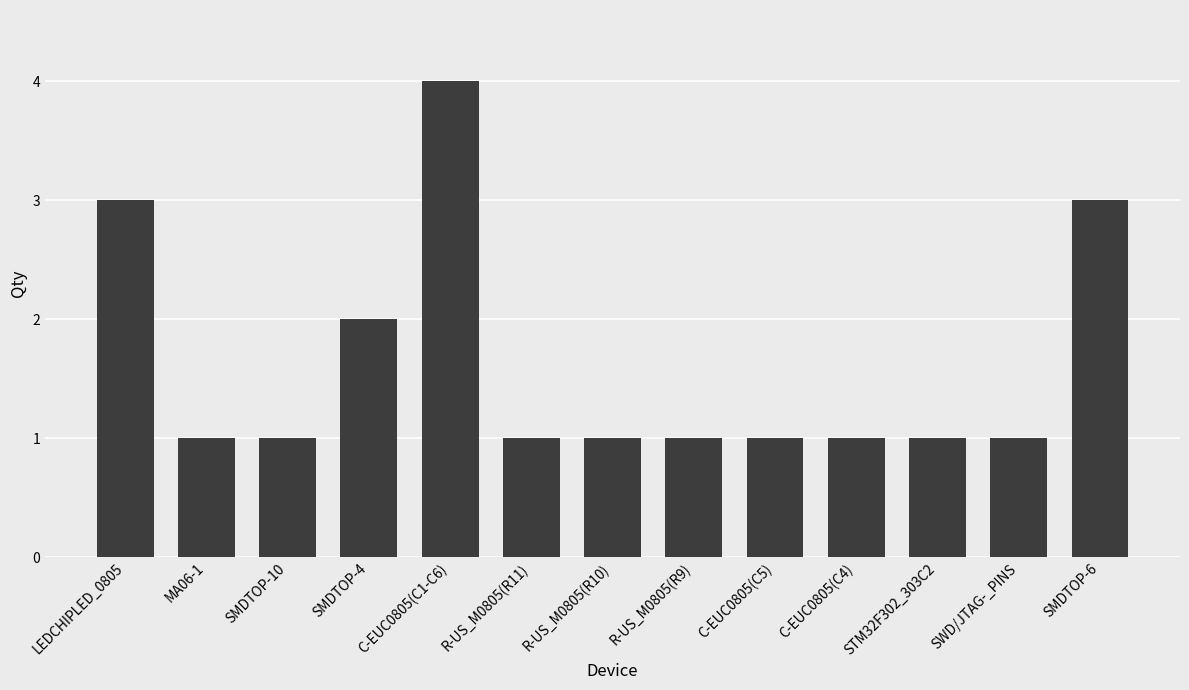

How many bars are there in total?

13